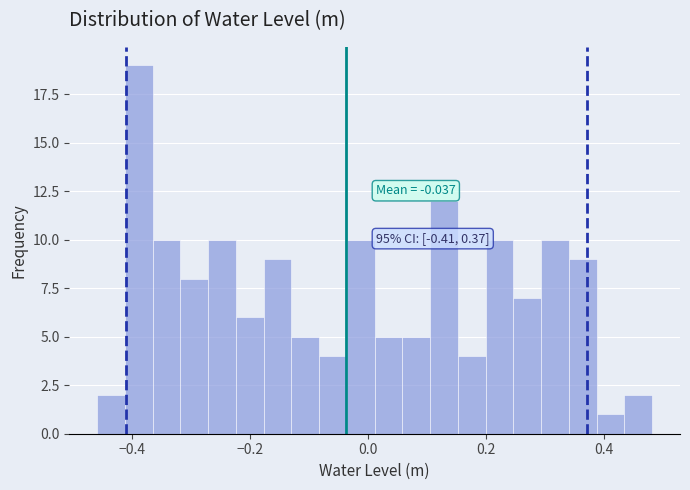

Read against the x-axis, roughly where is the centre of the tallest bar?

-0.38